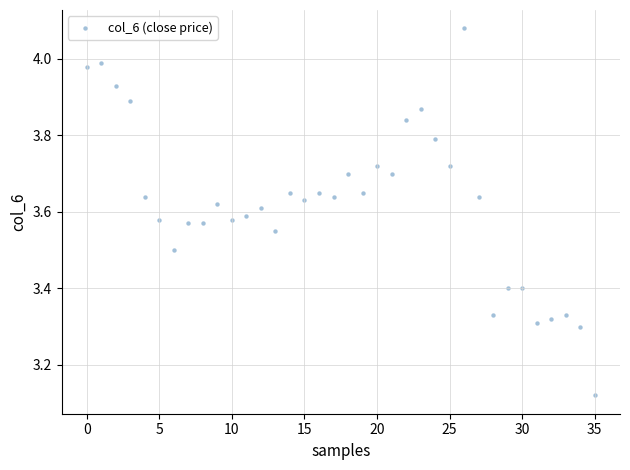

What is the range of Y values (max minus min)?

1.0